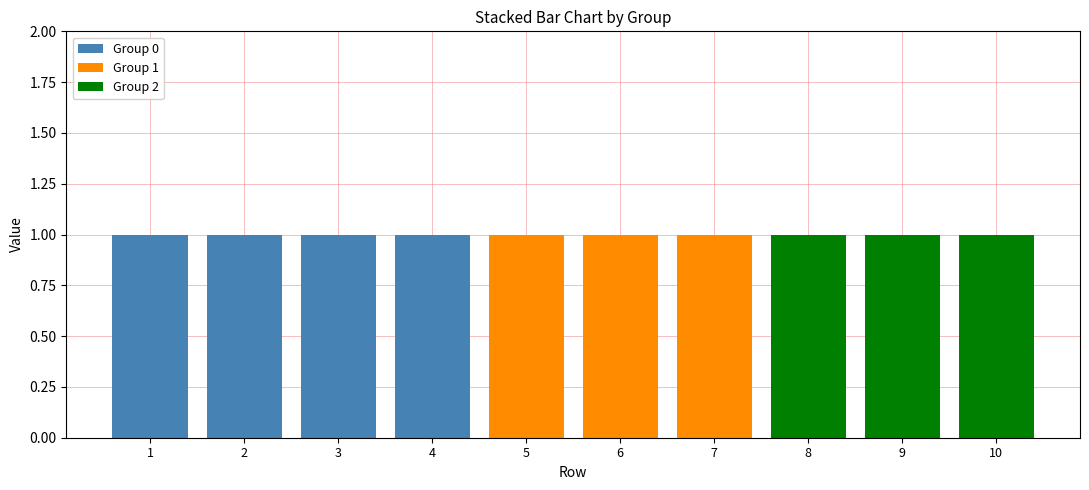

Is it true that Group 0 equals 1 at 3?

True